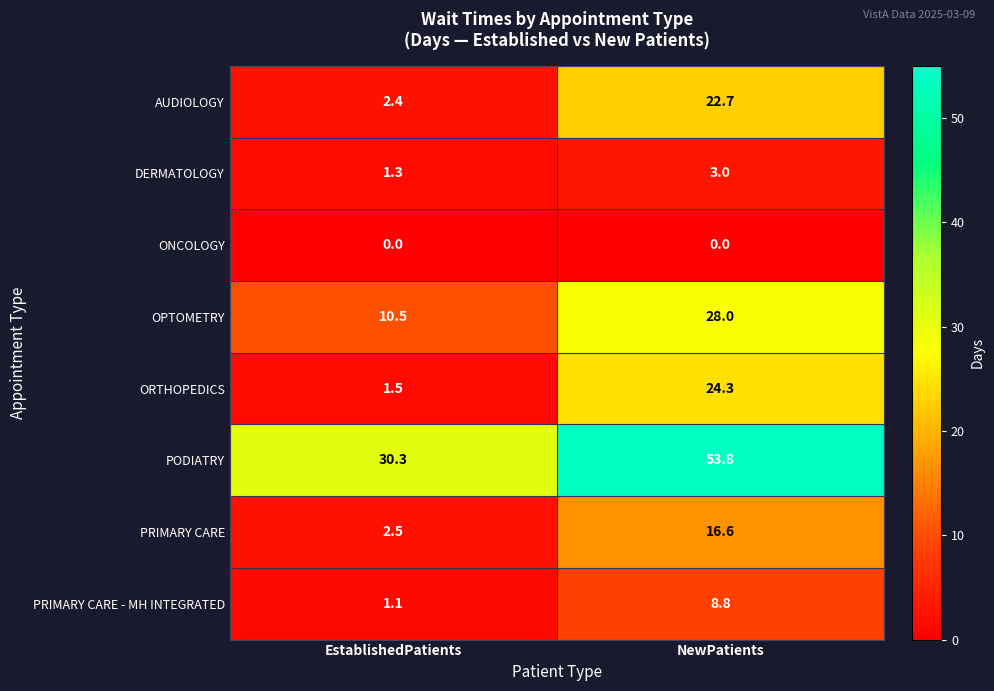

What is the sum of the AUDIOLOGY values at NewPatients and EstablishedPatients?

25.1